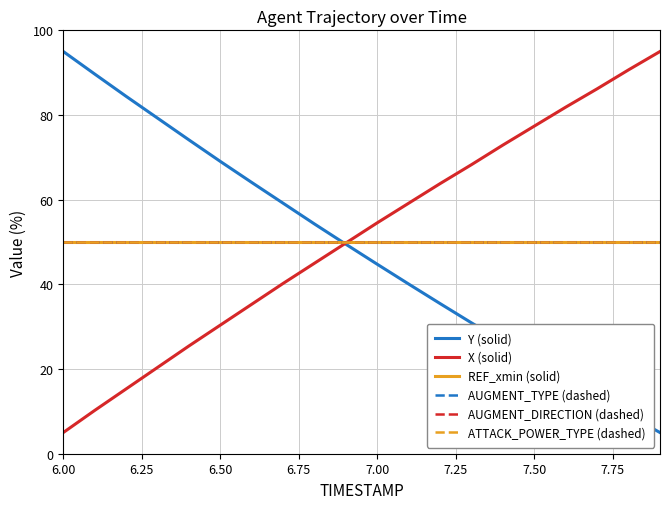

Does the chart have visible grid lines?

Yes